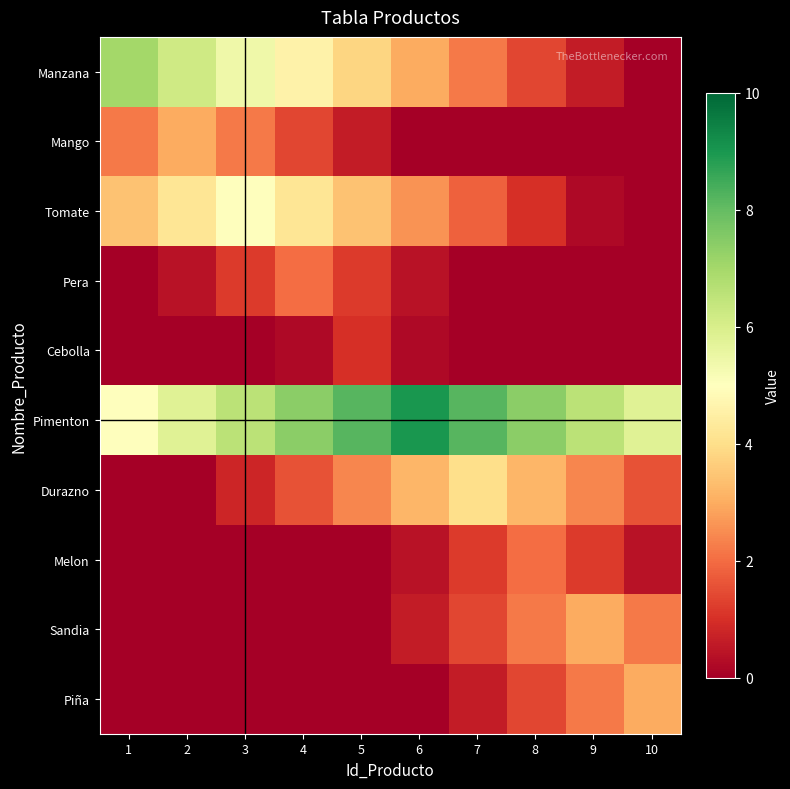

Reading left to right, transcribe all the data shown in this chart.

Manzana: 1=7.0	2=6.2	3=5.4	4=4.6	5=3.8	6=3.0	7=2.2	8=1.4	9=0.6	10=0.0
Mango: 1=2.2	2=3.0	3=2.2	4=1.4	5=0.6	6=0.0	7=0.0	8=0.0	9=0.0	10=0.0
Tomate: 1=3.4	2=4.2	3=5.0	4=4.2	5=3.4	6=2.6	7=1.8	8=1.0	9=0.2	10=0.0
Pera: 1=0.0	2=0.4	3=1.2	4=2.0	5=1.2	6=0.4	7=0.0	8=0.0	9=0.0	10=0.0
Cebolla: 1=0.0	2=0.0	3=0.0	4=0.2	5=1.0	6=0.2	7=0.0	8=0.0	9=0.0	10=0.0
Pimenton: 1=5.0	2=5.8	3=6.6	4=7.4	5=8.2	6=9.0	7=8.2	8=7.4	9=6.6	10=5.8
Durazno: 1=0.0	2=0.0	3=0.8	4=1.6	5=2.4	6=3.2	7=4.0	8=3.2	9=2.4	10=1.6
Melon: 1=0.0	2=0.0	3=0.0	4=0.0	5=0.0	6=0.4	7=1.2	8=2.0	9=1.2	10=0.4
Sandia: 1=0.0	2=0.0	3=0.0	4=0.0	5=0.0	6=0.6	7=1.4	8=2.2	9=3.0	10=2.2
Piña: 1=0.0	2=0.0	3=0.0	4=0.0	5=0.0	6=0.0	7=0.6	8=1.4	9=2.2	10=3.0